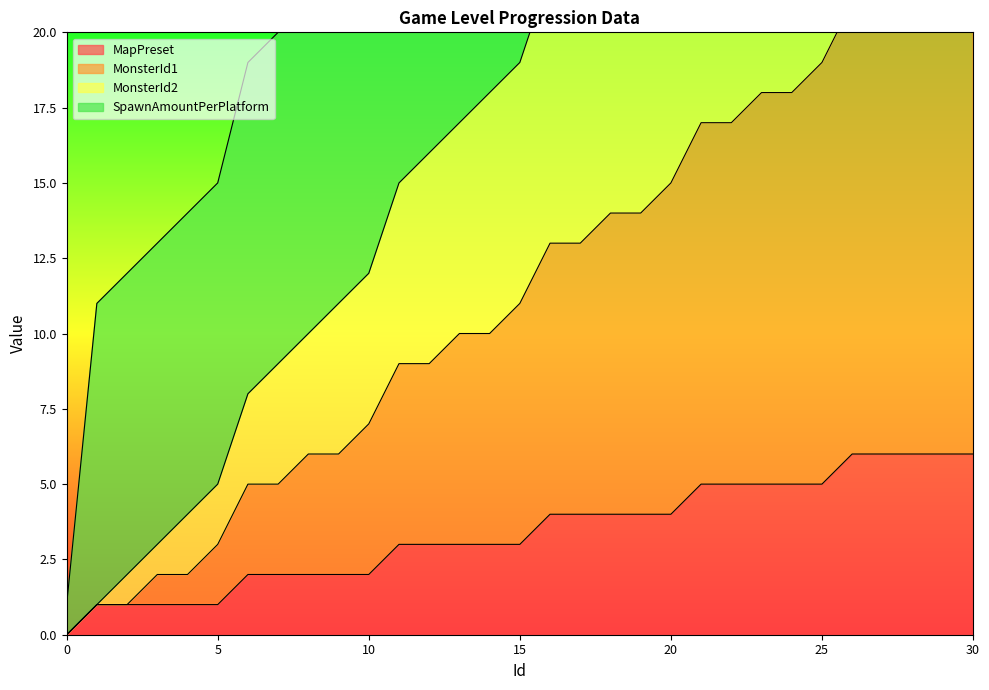

What is the difference between the maximum and minimum values in the MapPreset series?

6